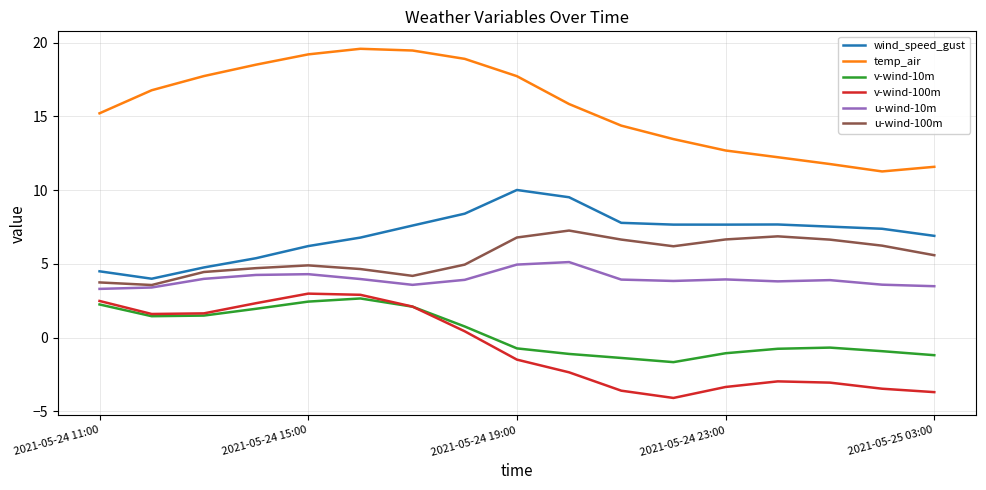

What is the minimum value shown in the chart?

-4.1